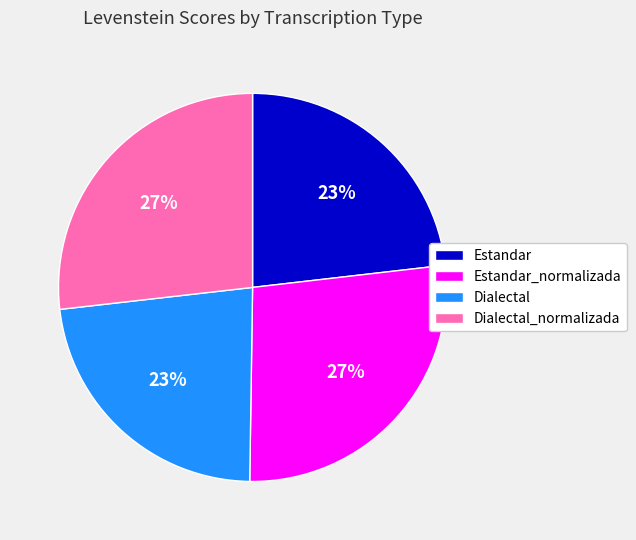

To the nearest percent, what percentage of the pie is Dialectal_normalizada?

27%